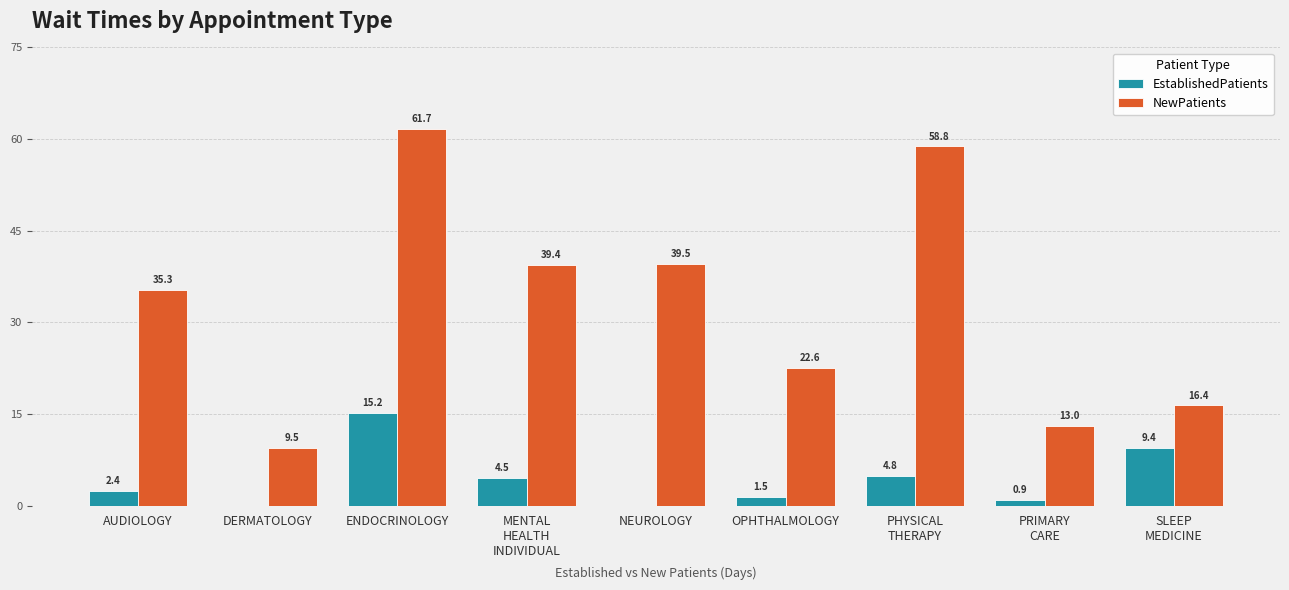

What is the difference between the EstablishedPatients values at SLEEP
MEDICINE and OPHTHALMOLOGY?

7.9